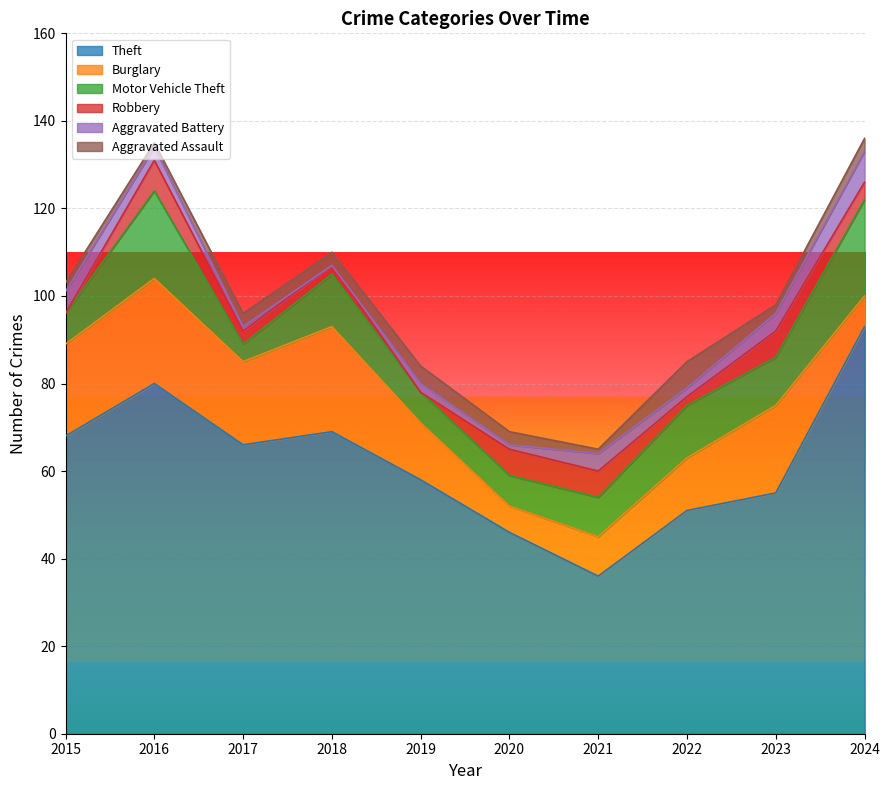

Which series has the widest spread of values?

Theft